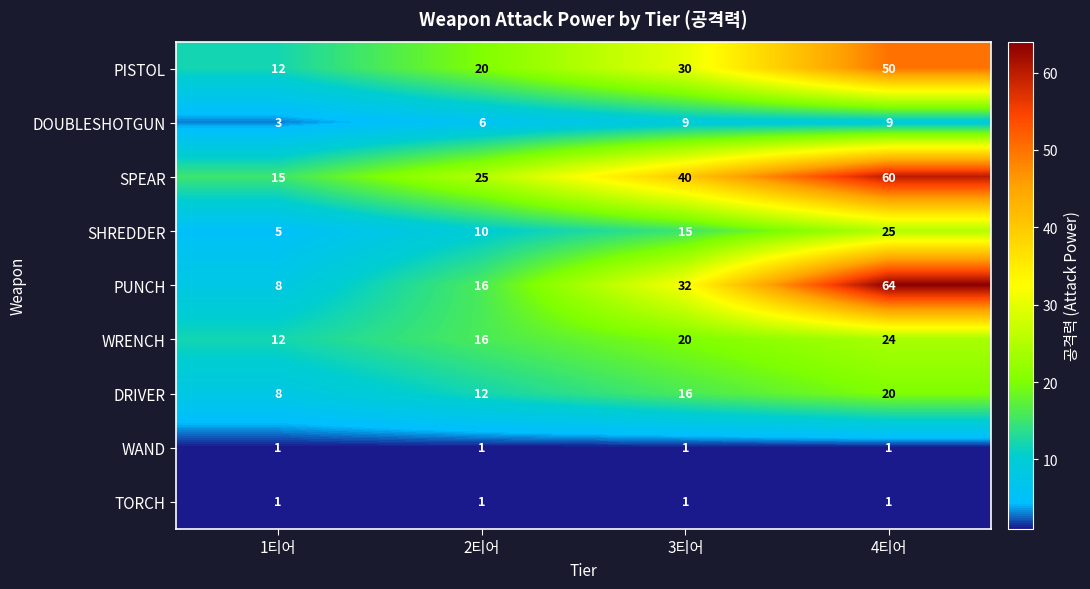

What is the total value across all series at 3티어?

164